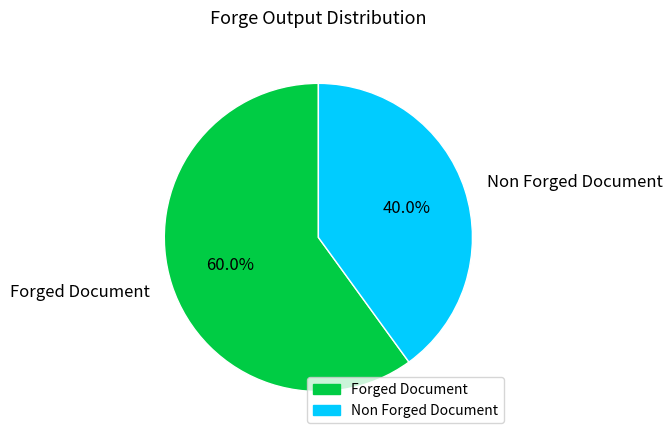

Rank the categories by value from lowest to highest.

Non Forged Document, Forged Document